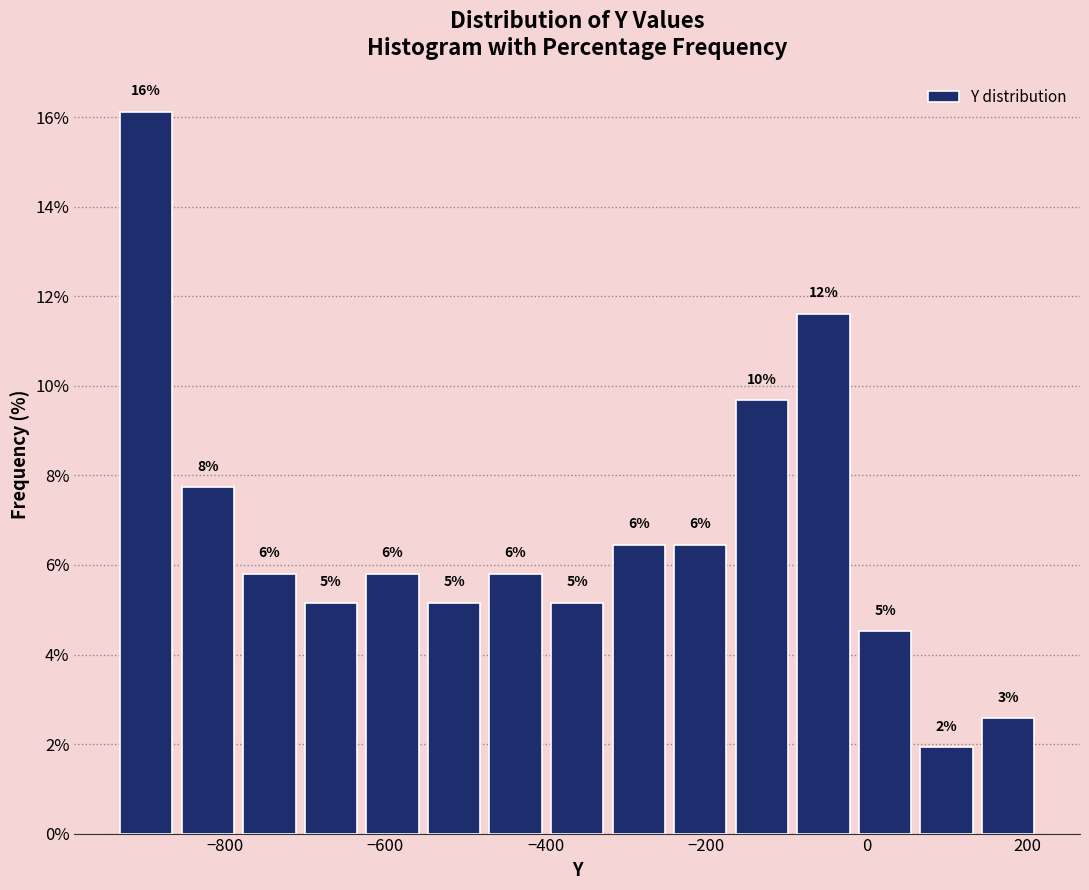

Around what value on the x-axis is the tallest bar? Give the approximate position of its centre, as read against the axis.

-900